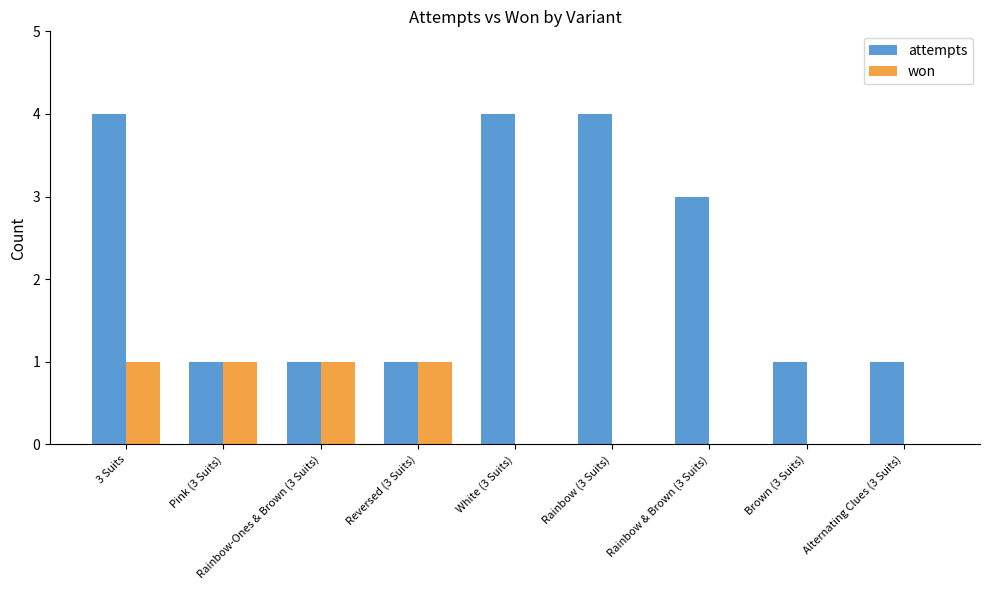

How many groups of bars are there?

9